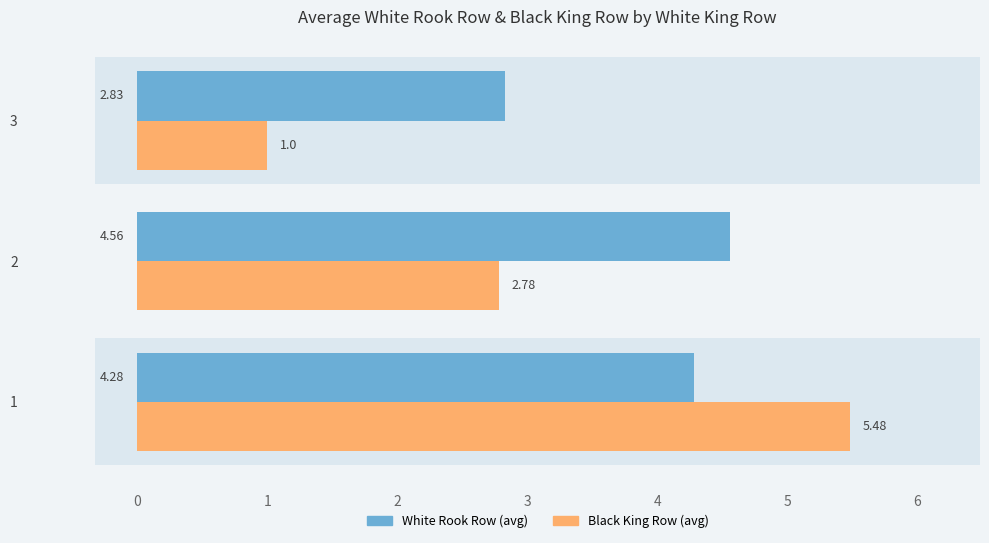

What is the label of the 1st bar from the right?

1